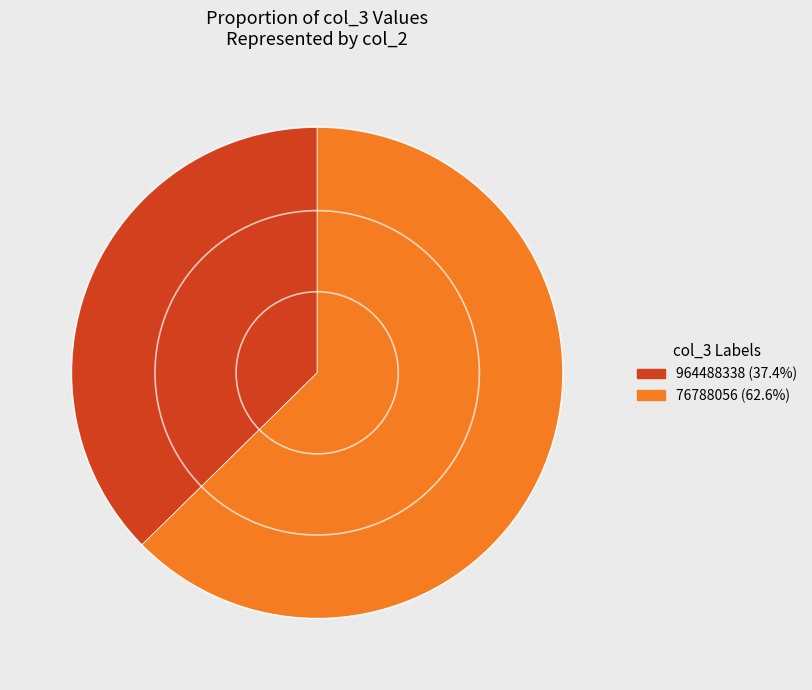

Which slice is the smallest?

964488338